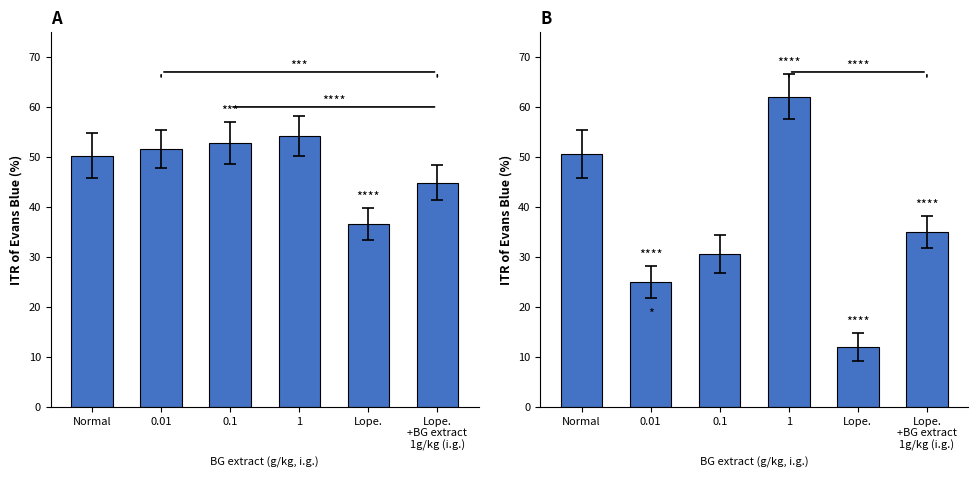

Reading right to left, extract all data points from this chart.

Capacidade operacional [ha/h]: 44.8	36.5	54.1	52.8	51.5	50.2
Abastecimentos: 35.0	12.0	62.0	30.5	25.0	50.5